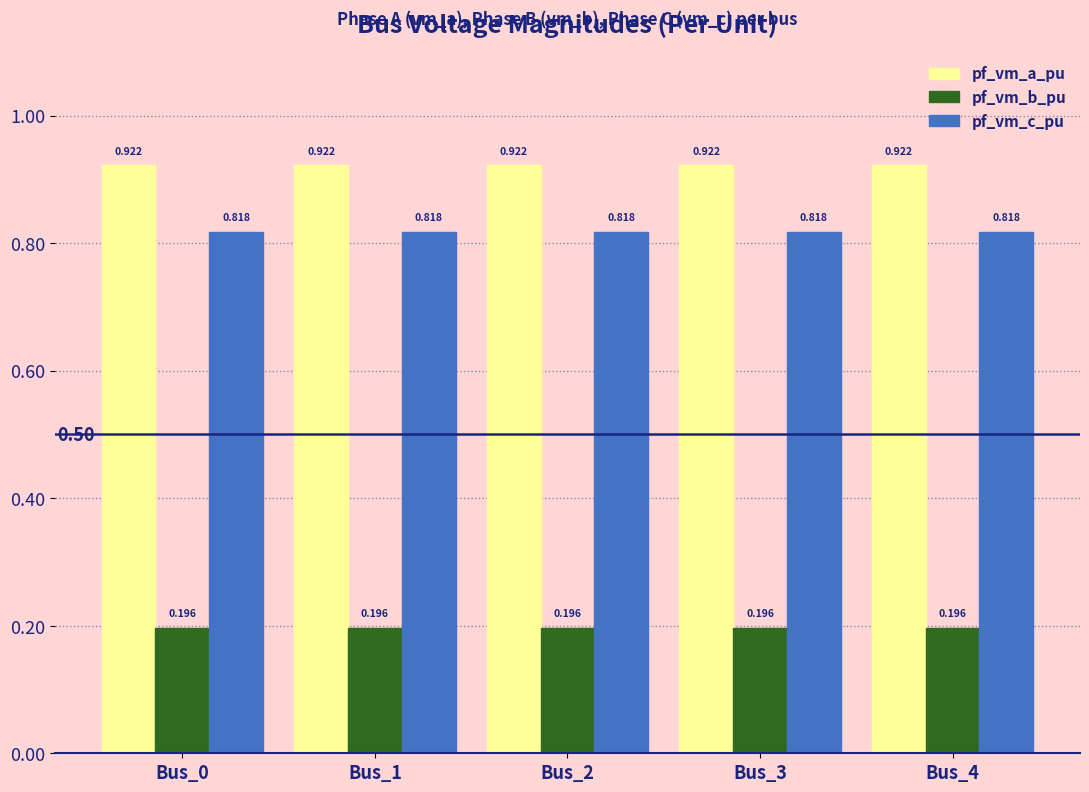

Is the value of pf_vm_a_pu at Bus_4 greater than the value of pf_vm_b_pu at Bus_3?

Yes